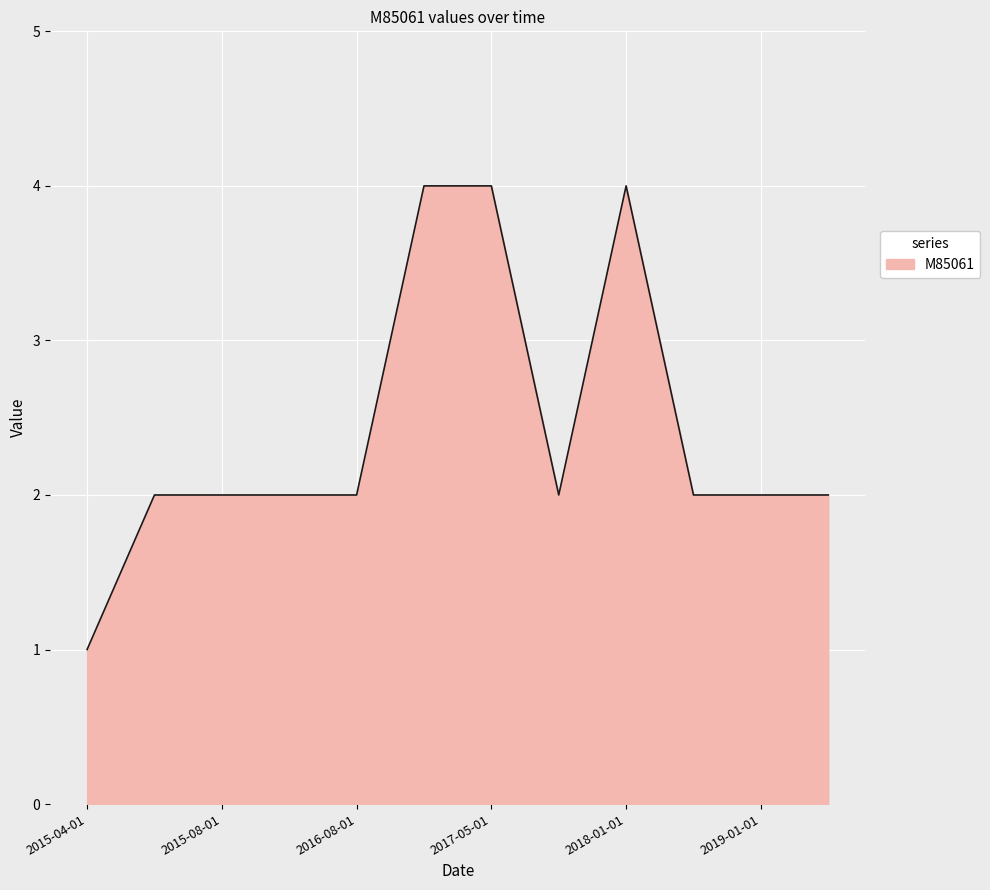

What is the maximum value shown in the chart?

4